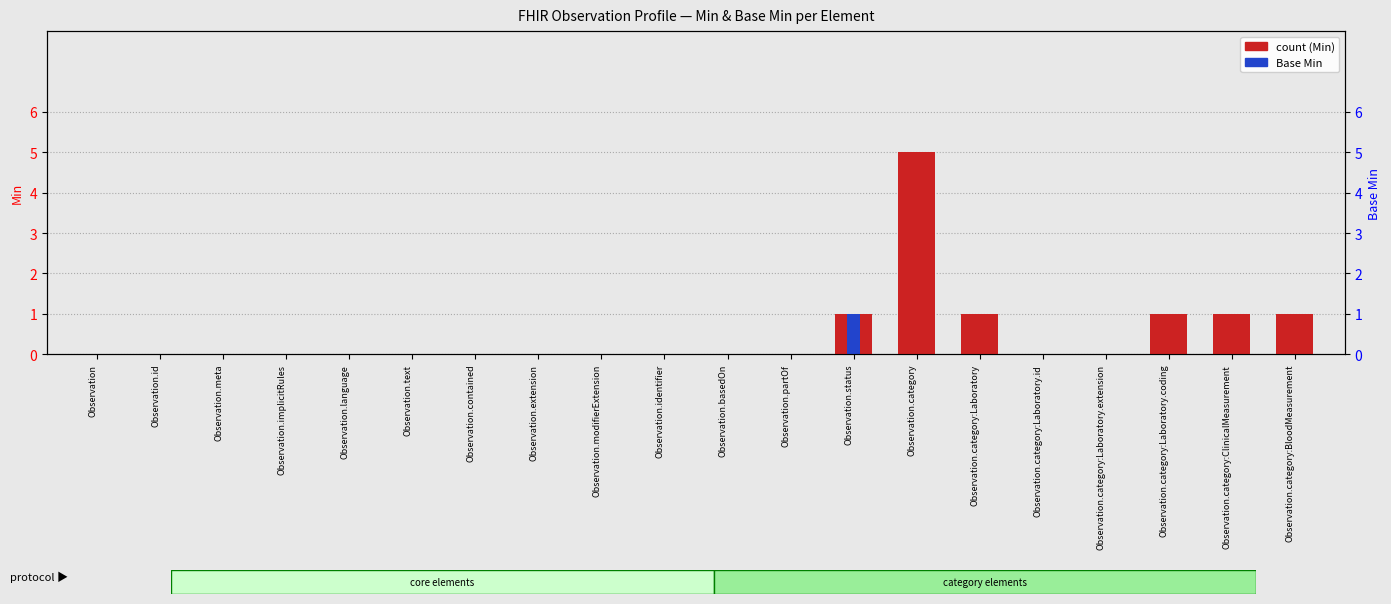

Reading left to right, what are all the values shown in this chart?

count: 0	0	0	0	0	0	0	0	0	0	0	0	1	5	1	0	0	1	1	1
Base Min: 0	0	0	0	0	0	0	0	0	0	0	0	1	0	0	0	0	0	0	0